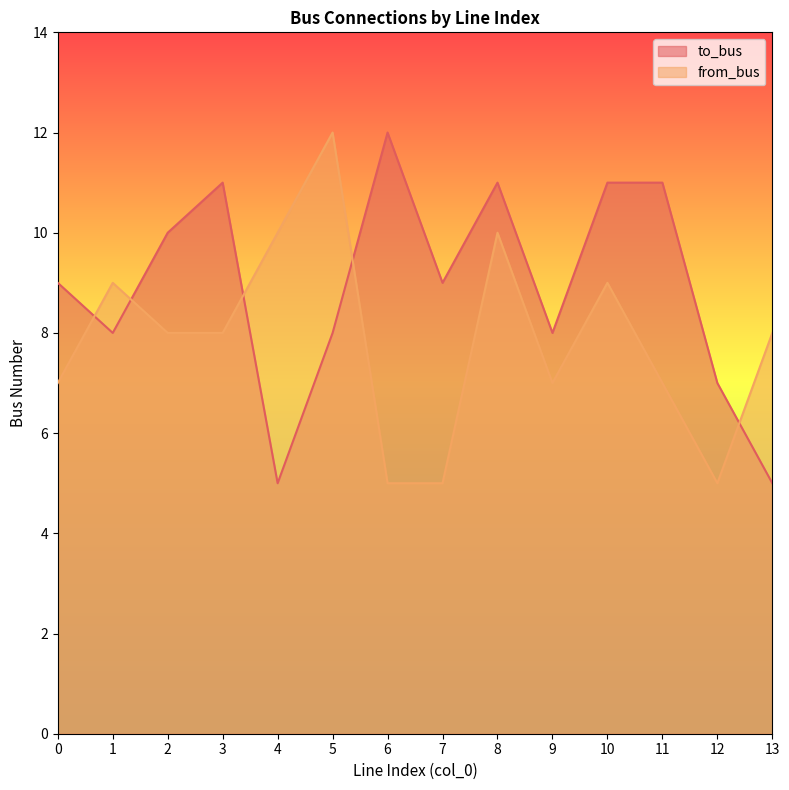

Between 7 and 10, which series saw the biggest shift?

from_bus